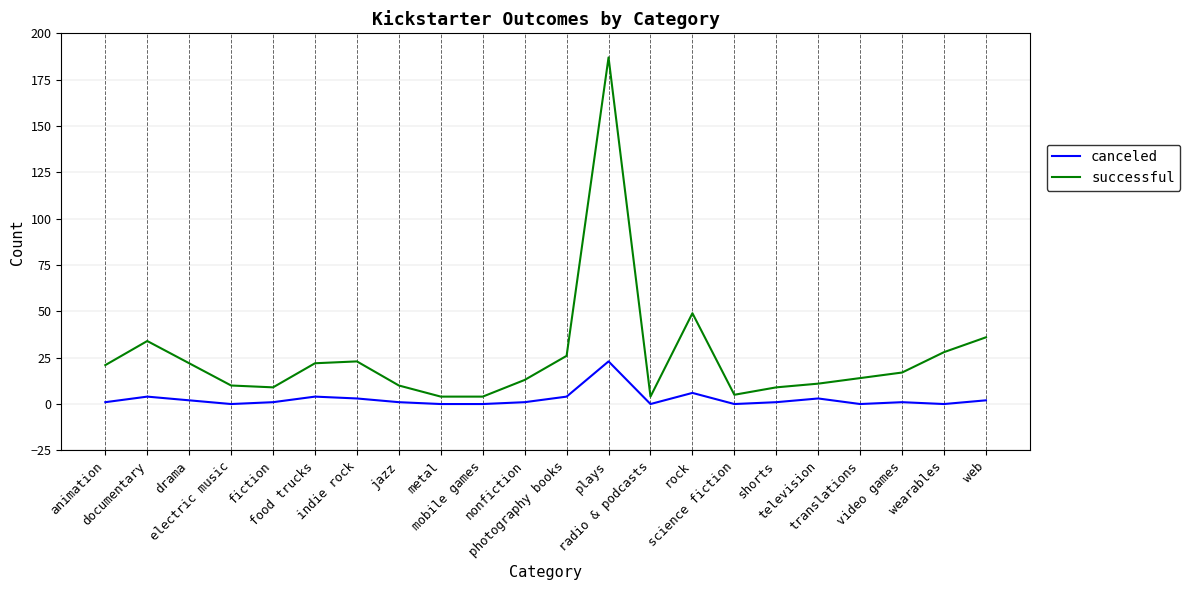

Which series has the widest spread of values?

successful